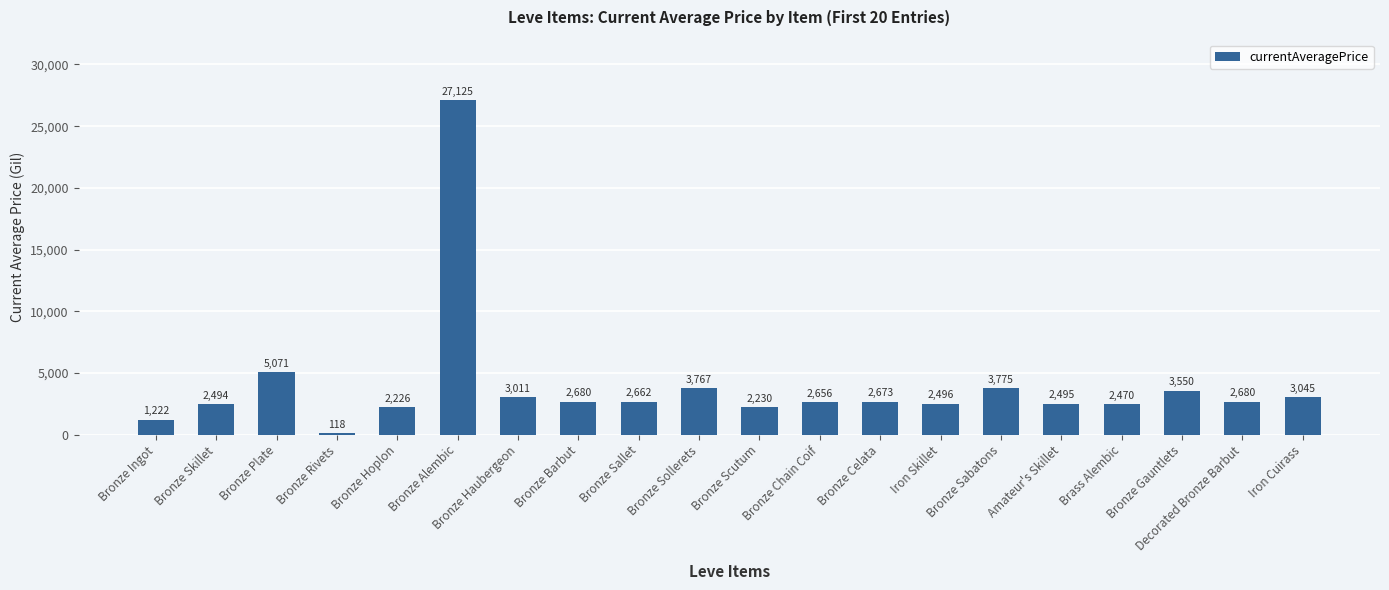

True or false: the data shows 1117.7 at Bronze Skillet.

False